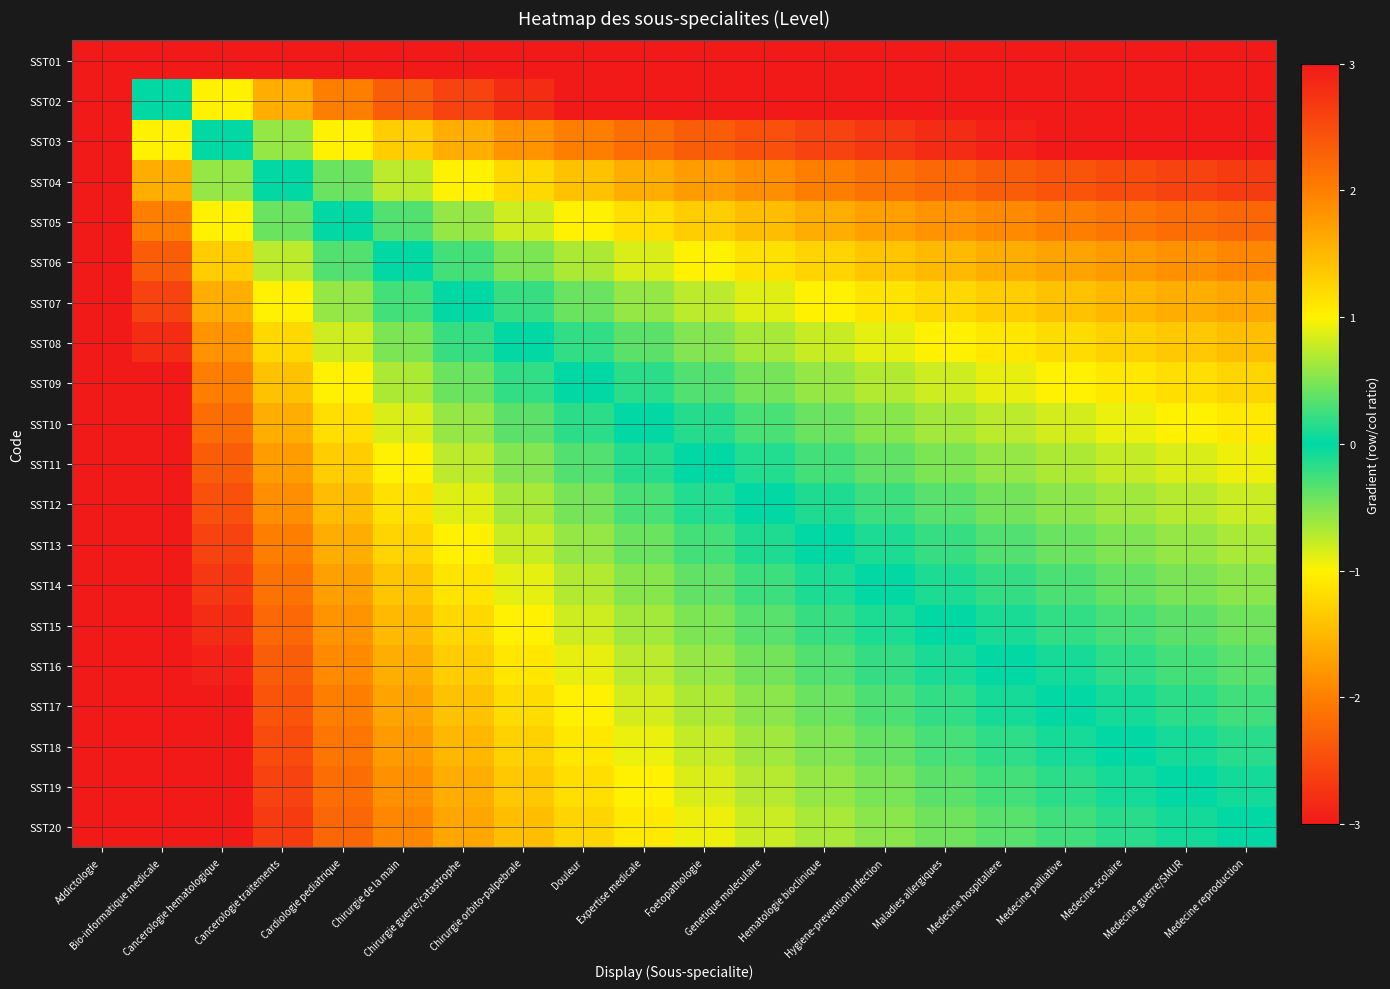

At which category is the sum across all series the highest?

Addictologie